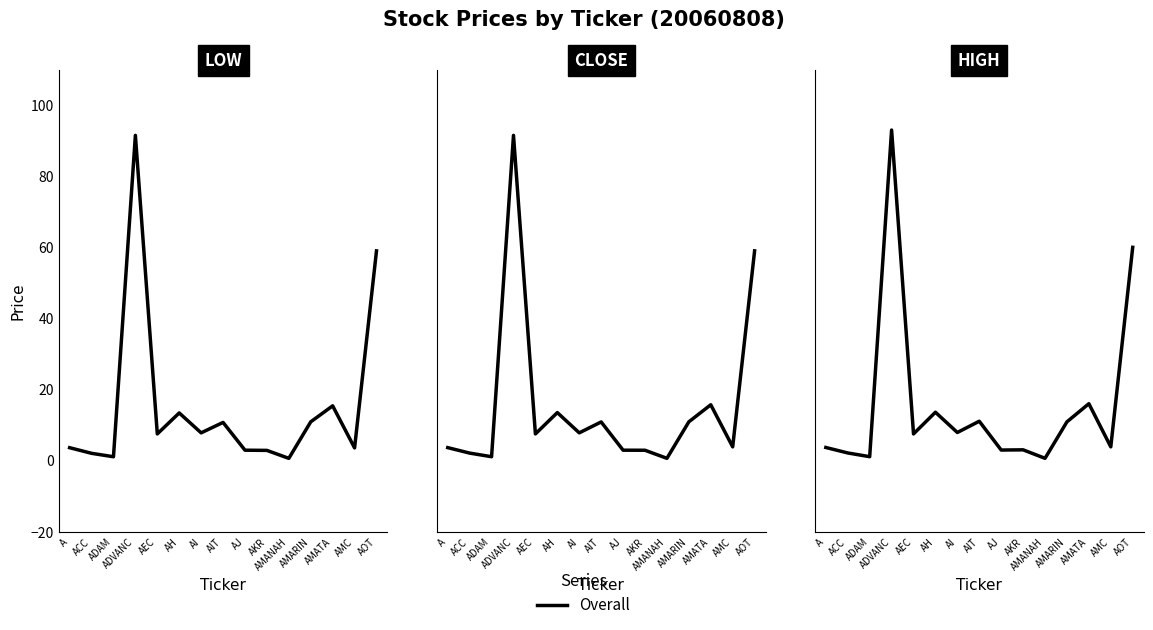

How many lines are shown in the chart?

1